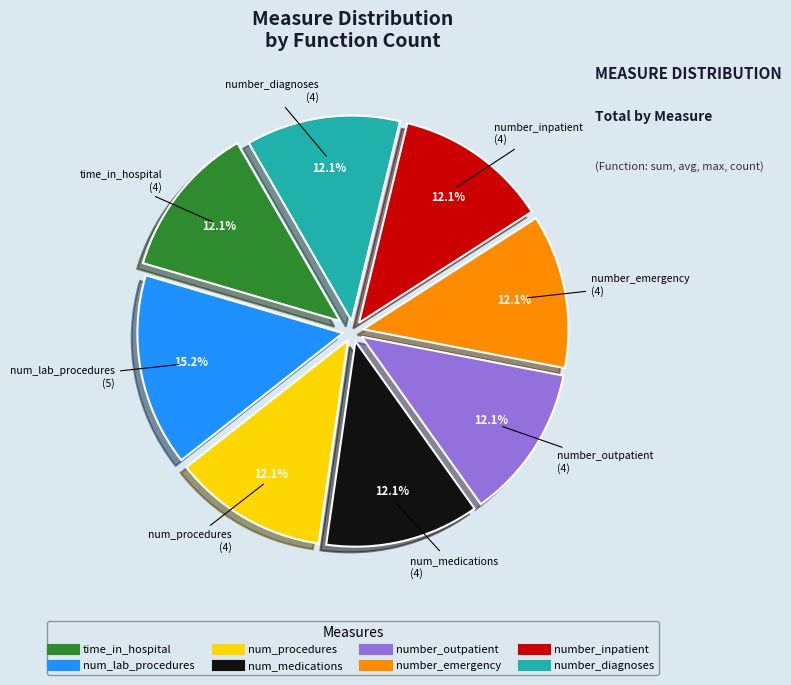

To the nearest percent, what is the difference between the largest and smallest slice percentages?

3%